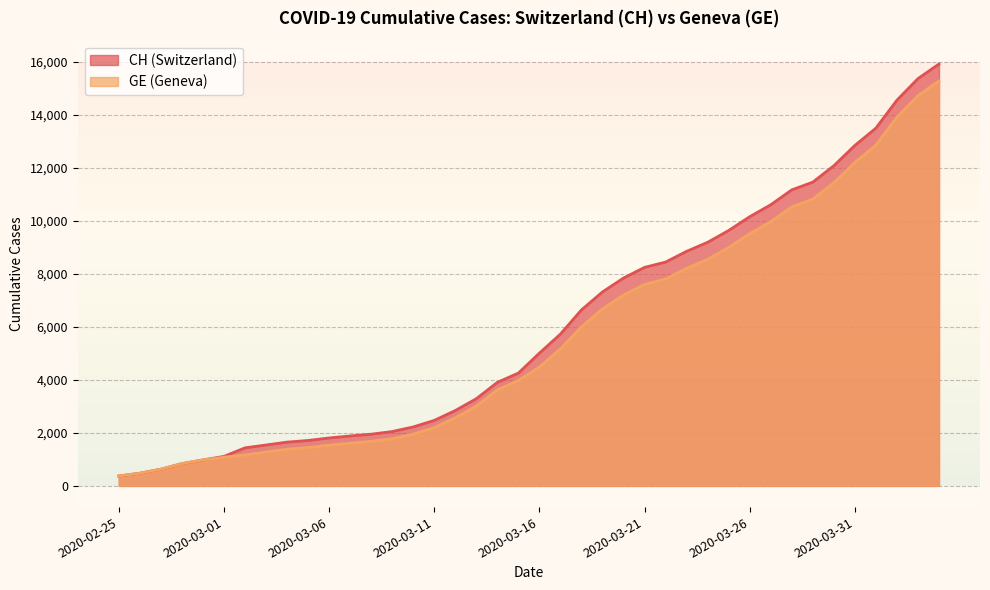

Rank the series by their maximum value, from lowest to highest.

GE, CH